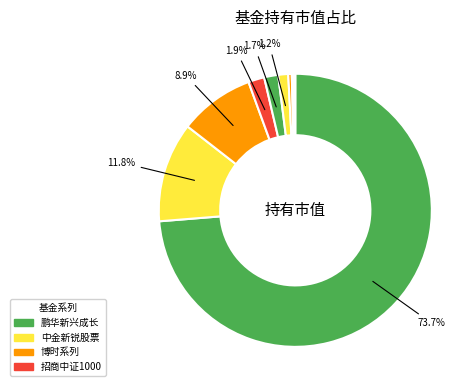

To the nearest percent, what is the average slice percentage?

11%